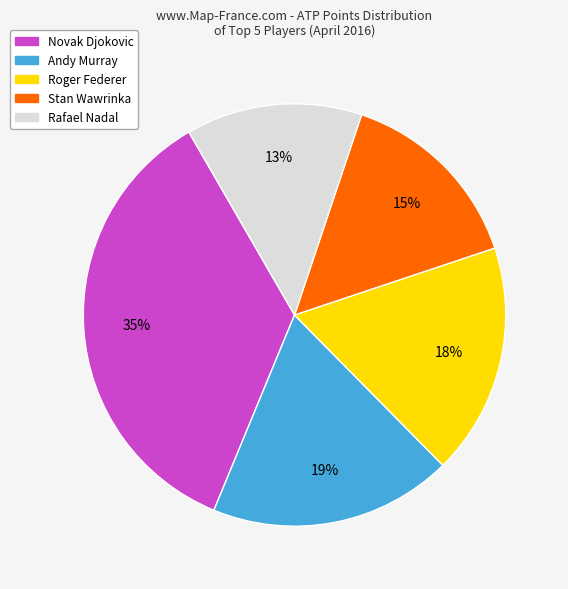

Which has a higher value, Andy Murray or Rafael Nadal?

Andy Murray